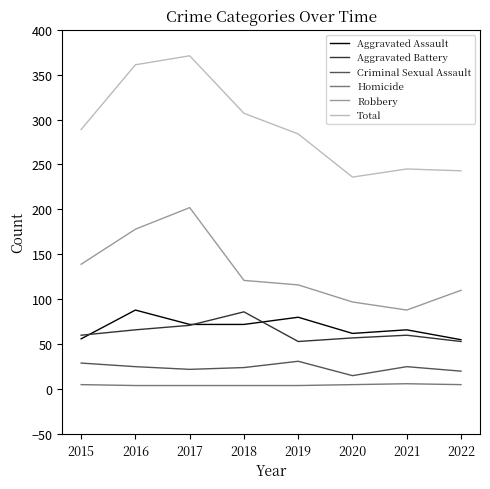

Is it true that Homicide equals 4 at 2017?

True